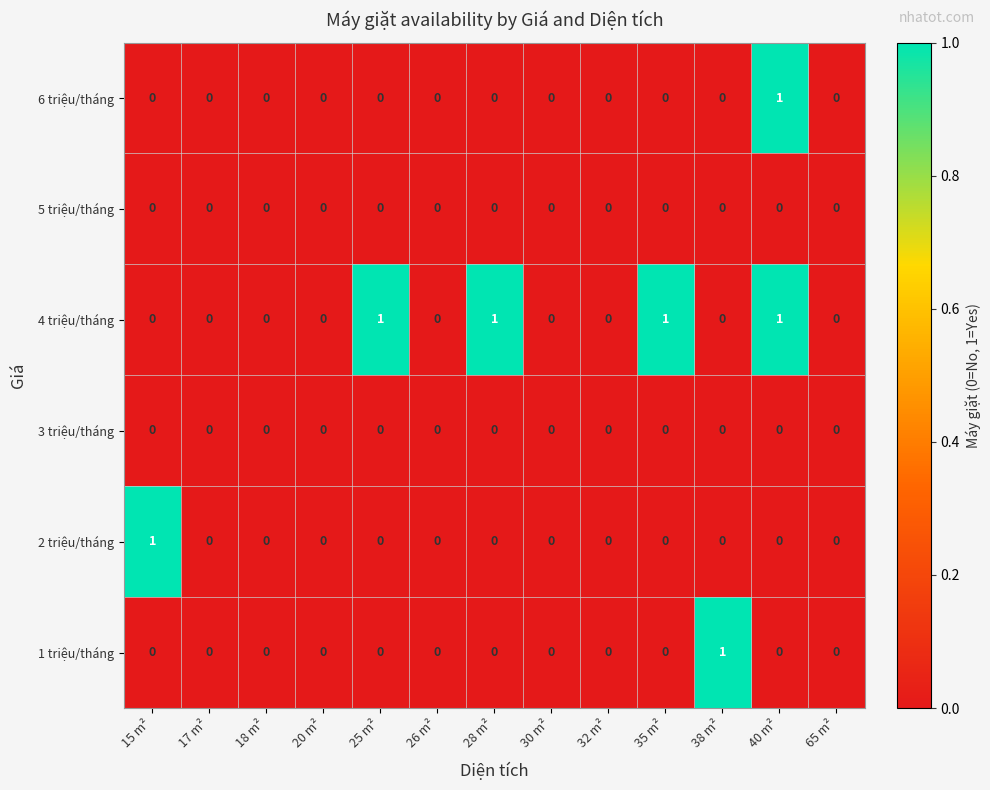

The 3 triệu/tháng series shows 0 at 26 m². True or false?

True